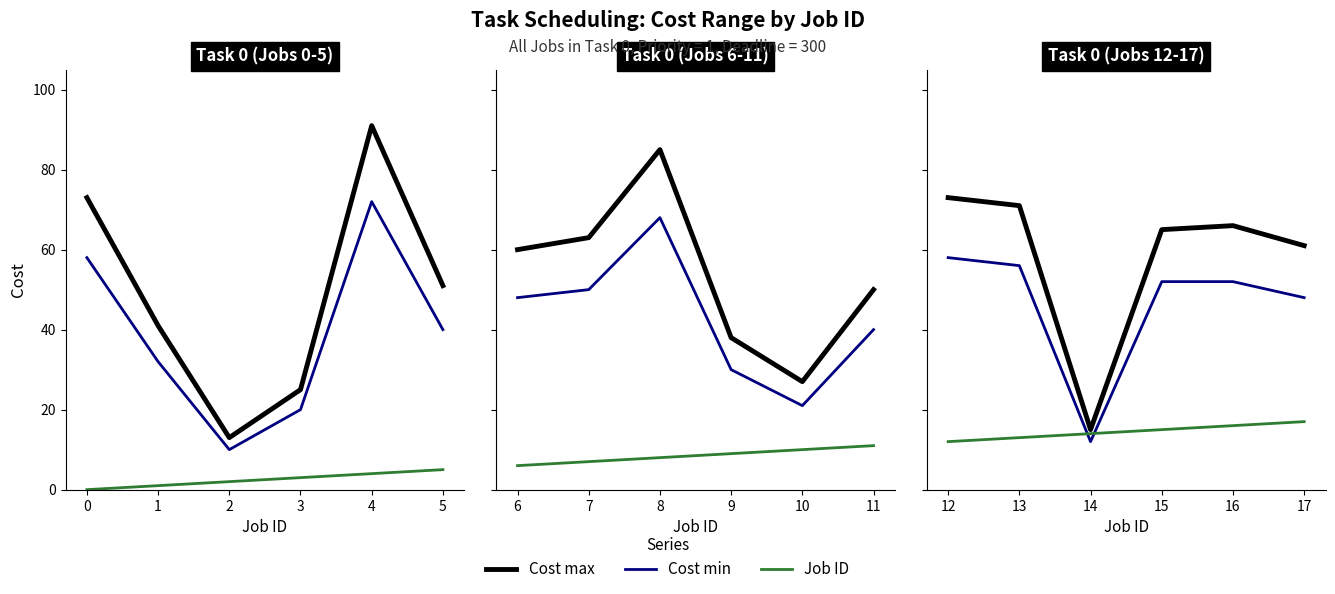

How many interior local valleys does the Cost max series have?

1